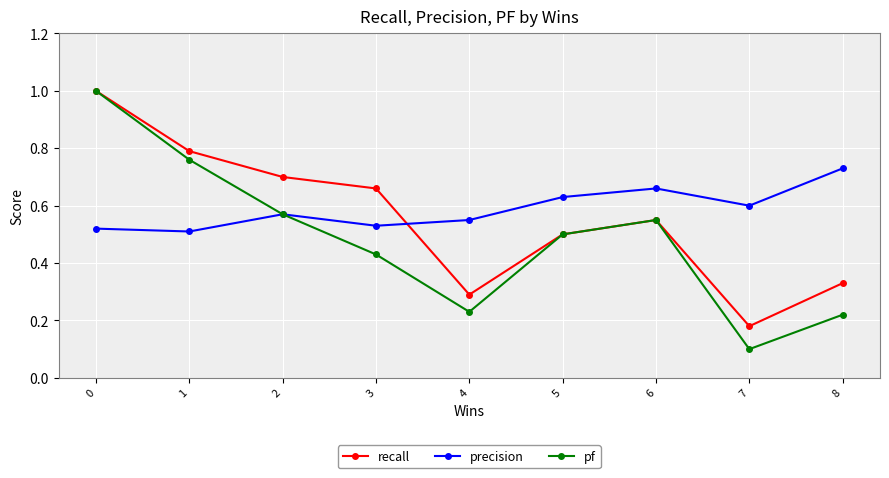

Which series has the largest total across all categories?

precision